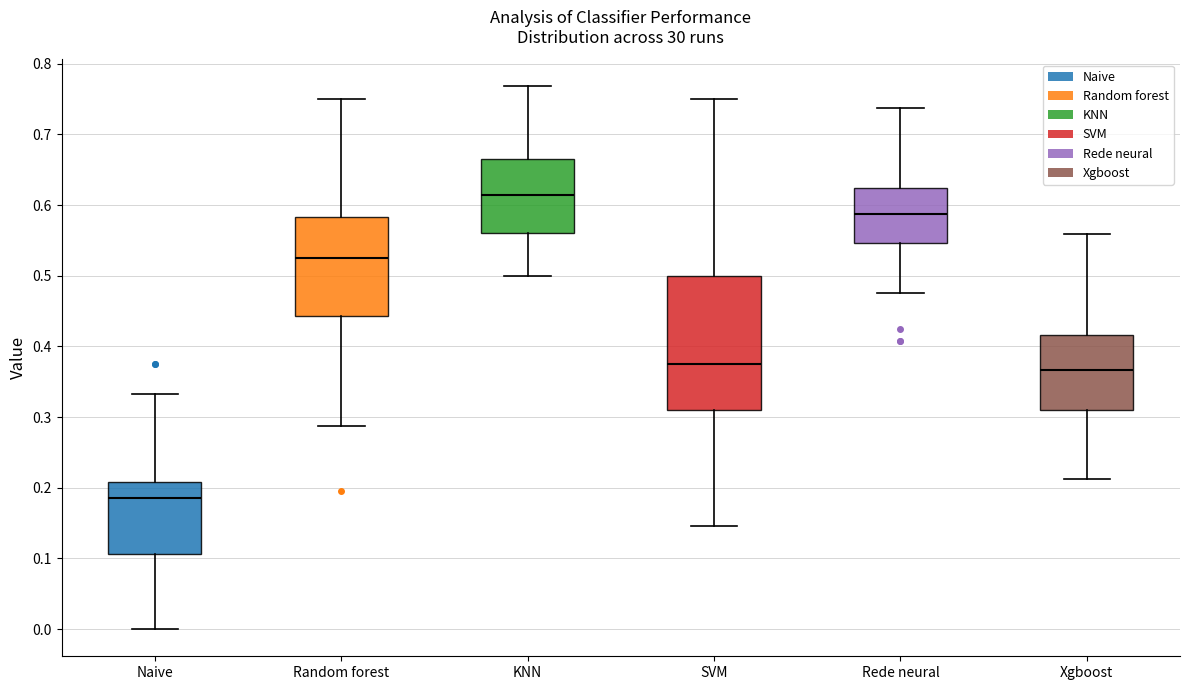

Which box's median line is the lowest?

Naive